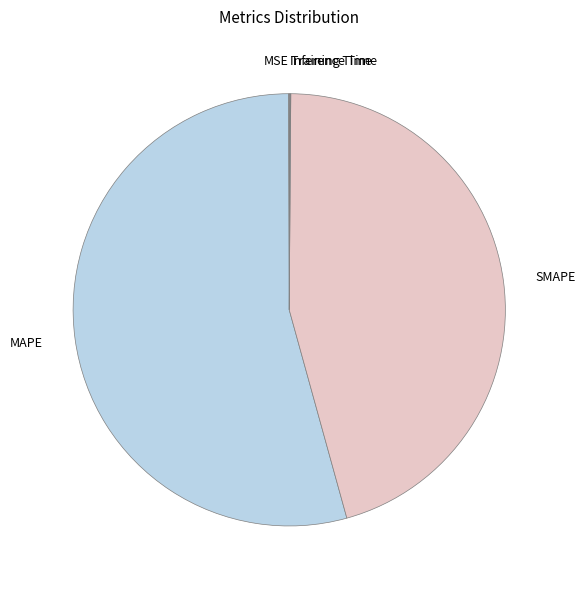

The SMAPE slice represents 33% of the pie. True or false?

False